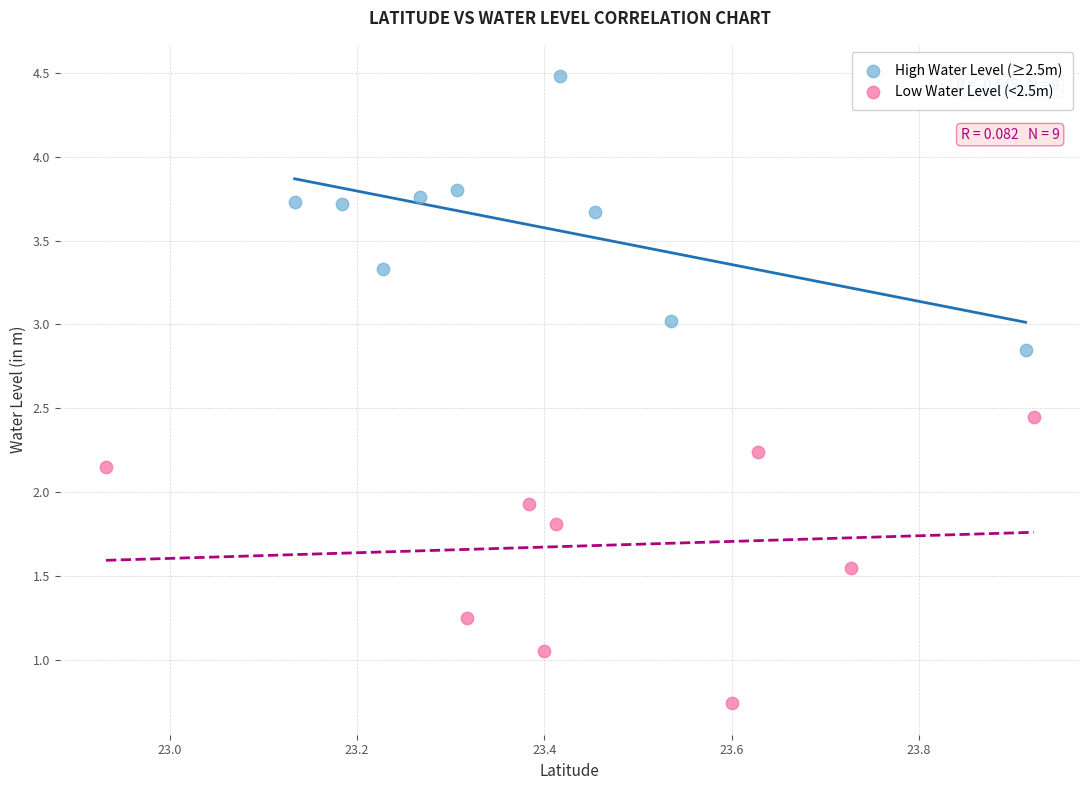

Which series reaches the maximum Y coordinate?

High Water Level (≥2.5m)